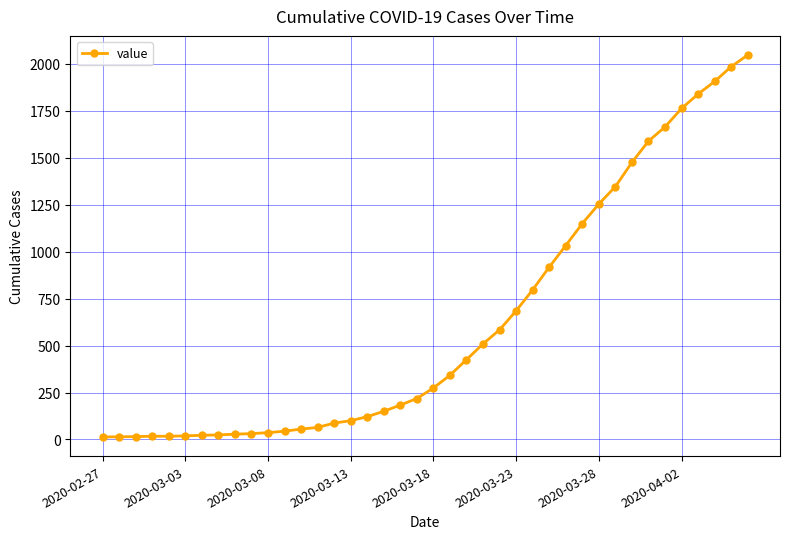

What is the greatest value displayed?

2048